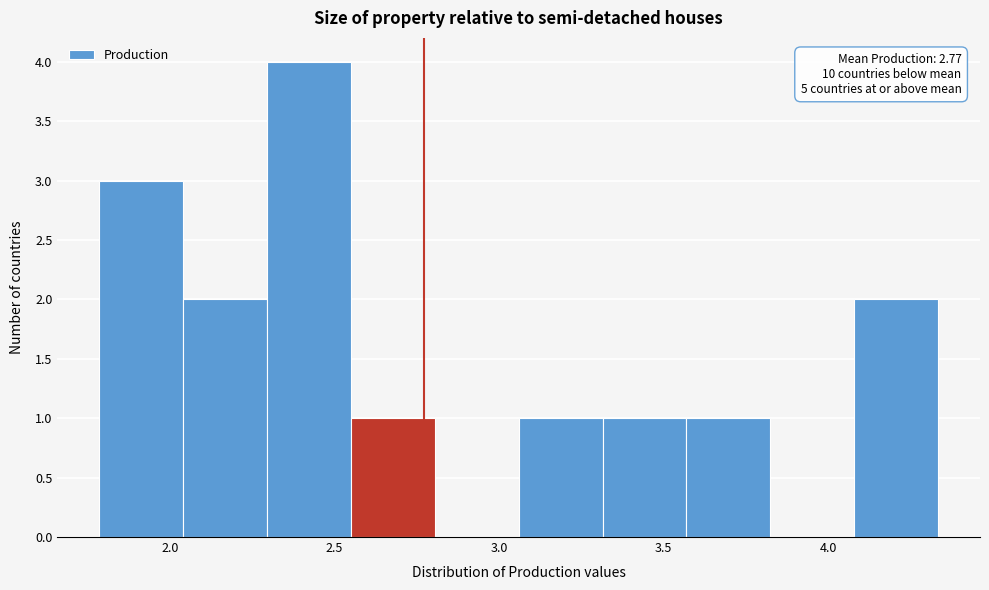

Over which range of the x-axis is the bar tallest?

2.30 to 2.55